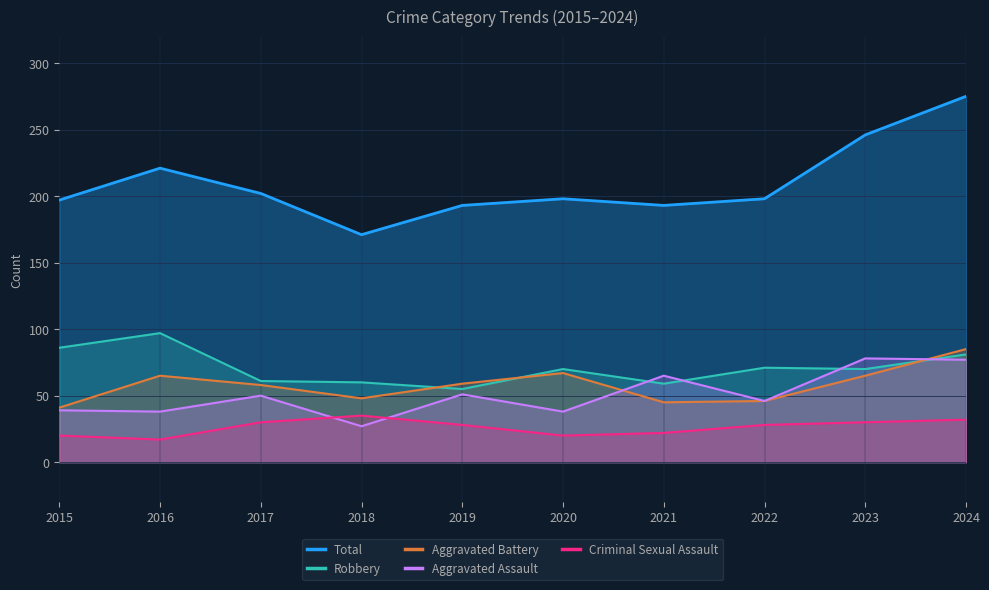

Which label corresponds to the smallest value in the chart?

2016